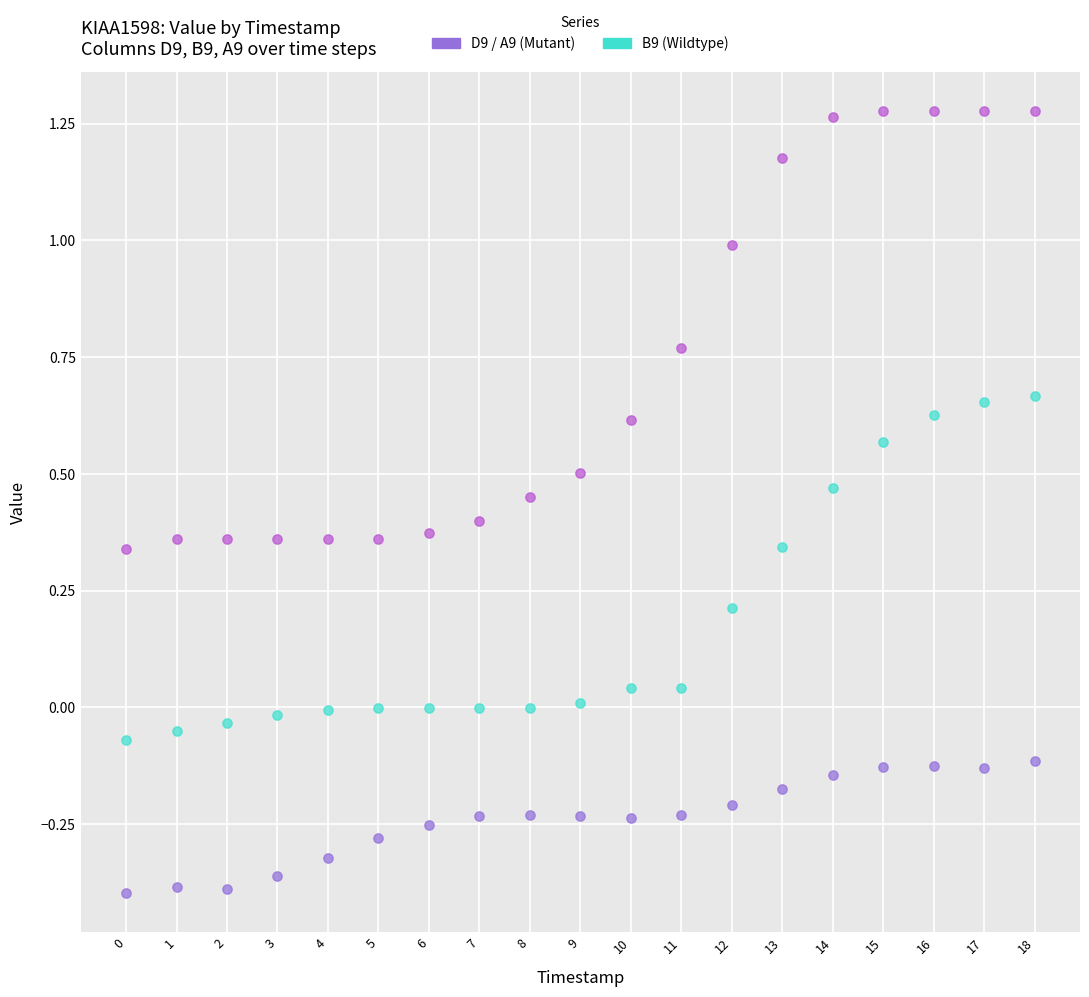

Across all data points, what is the range of Y values (max minus min)?

1.7